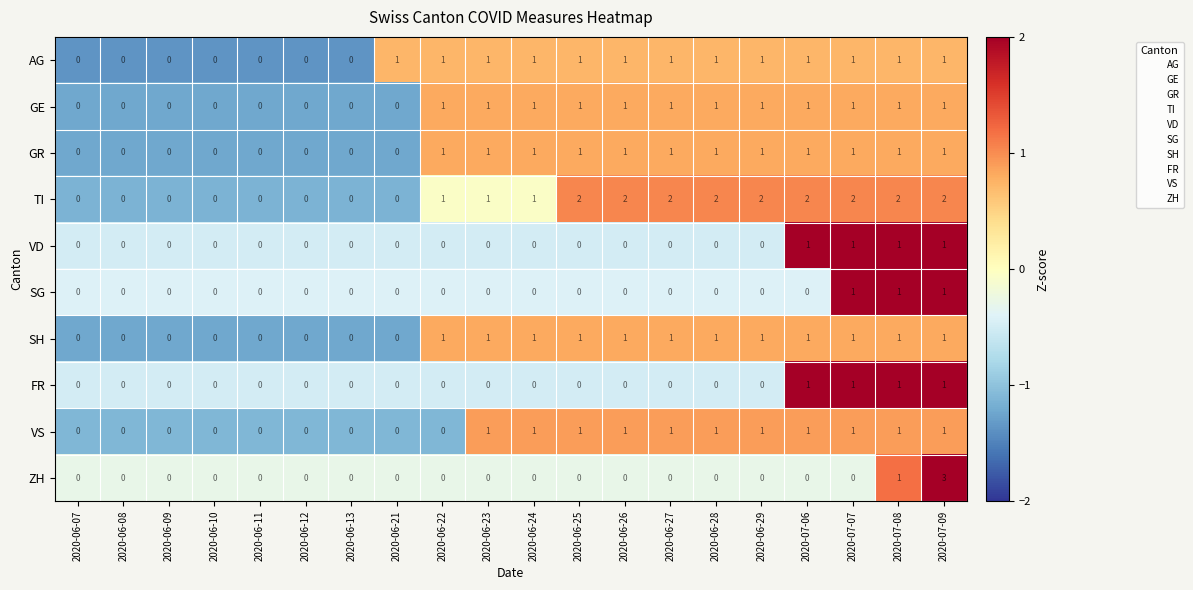

True or false: TI has a value of 1 at 2020-06-11.

False